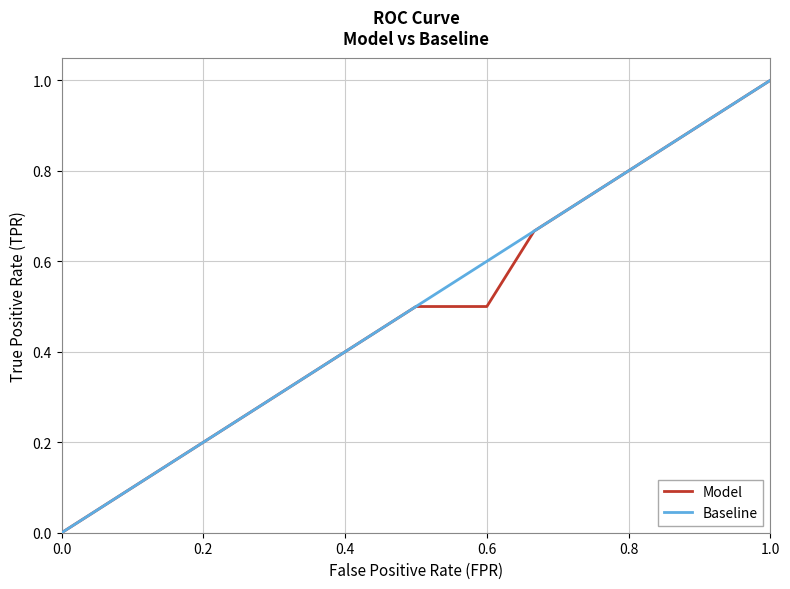

What is the maximum value for Baseline?

1.0